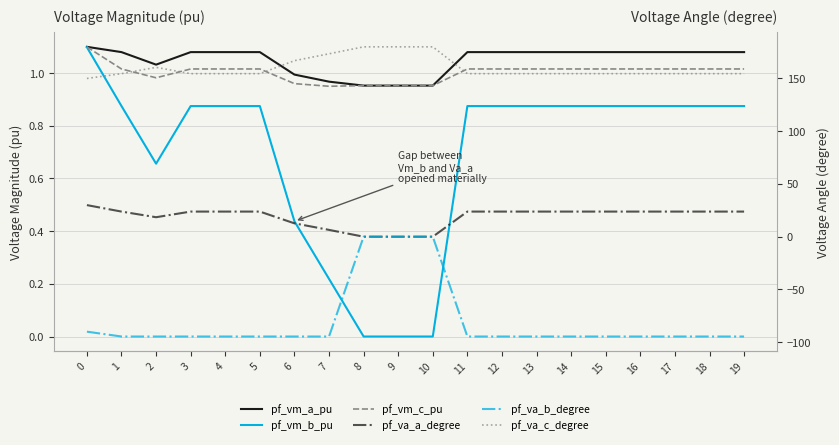

Which series has the widest spread of values?

pf_va_b_degree